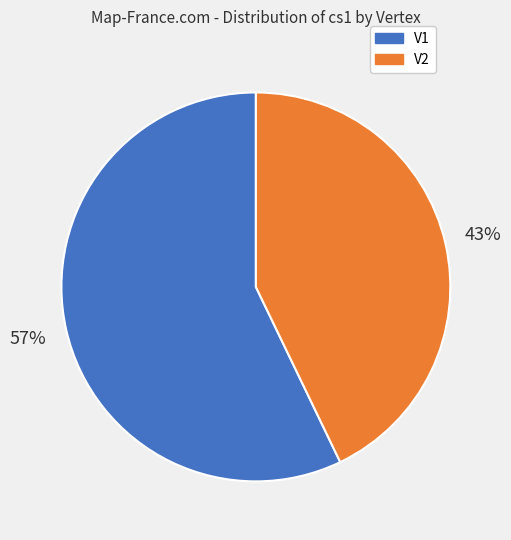

Rank the categories by value from lowest to highest.

V2, V1